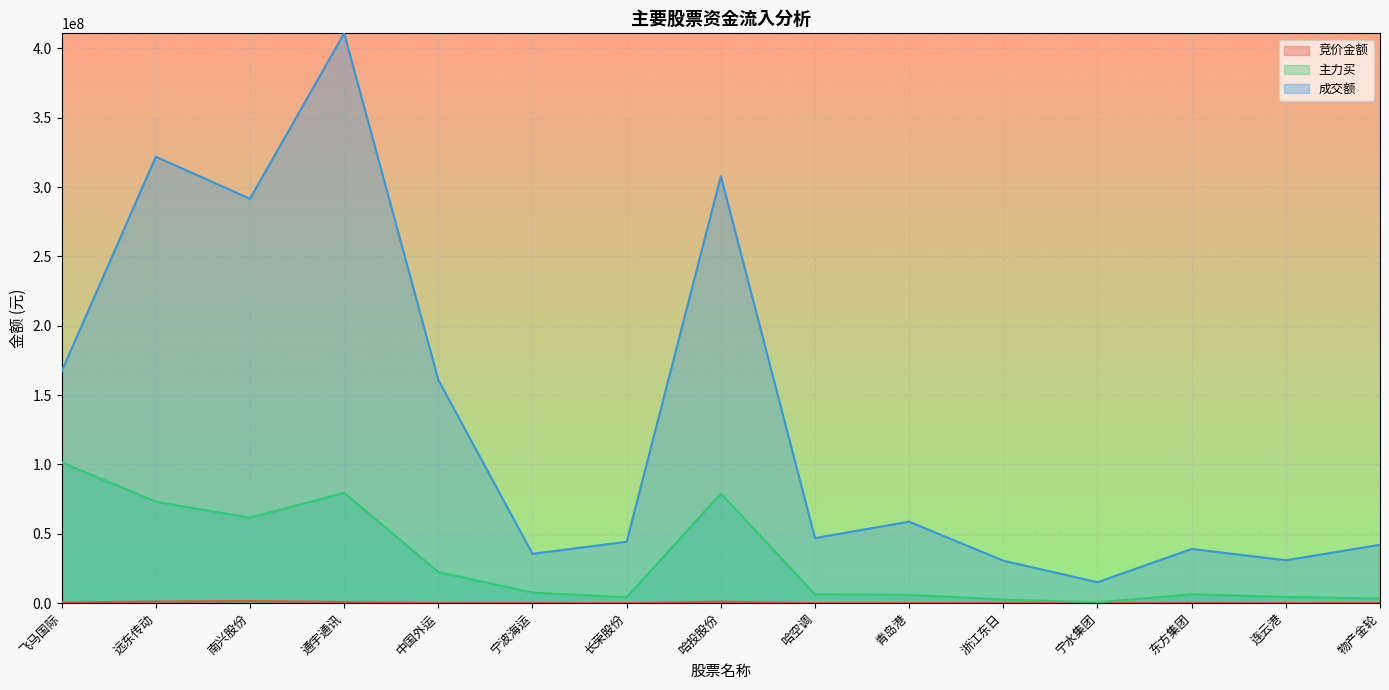

How many data points in 竞价金额 are less than 201933?

7